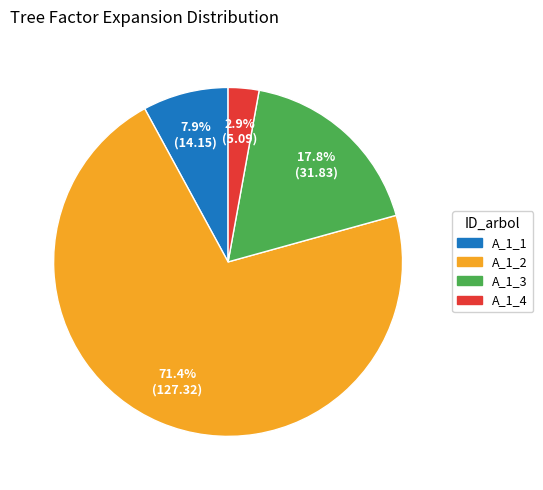

Rank the categories by value from lowest to highest.

A_1_4, A_1_1, A_1_3, A_1_2